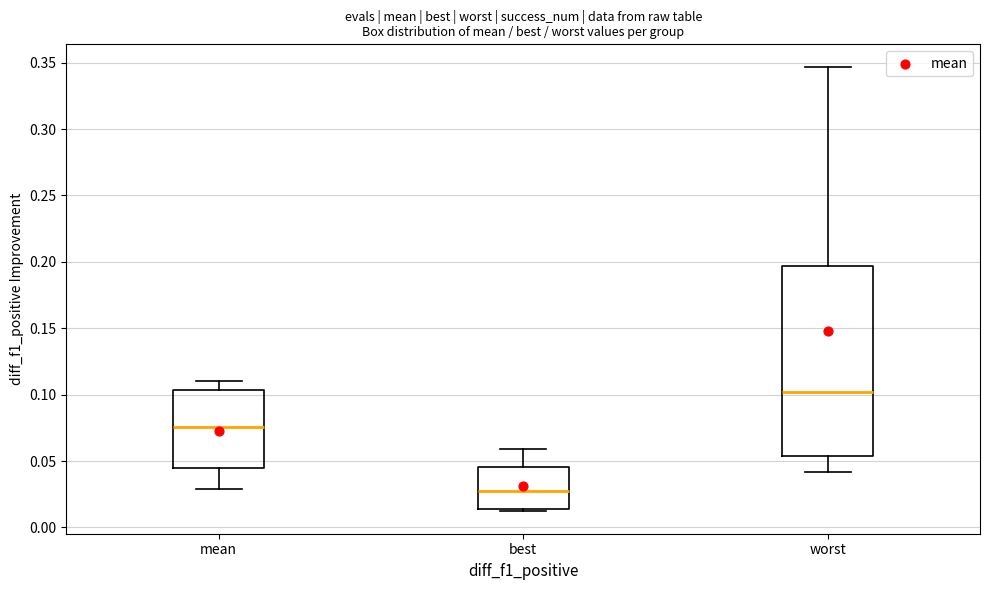

Which box has the highest median line?

worst